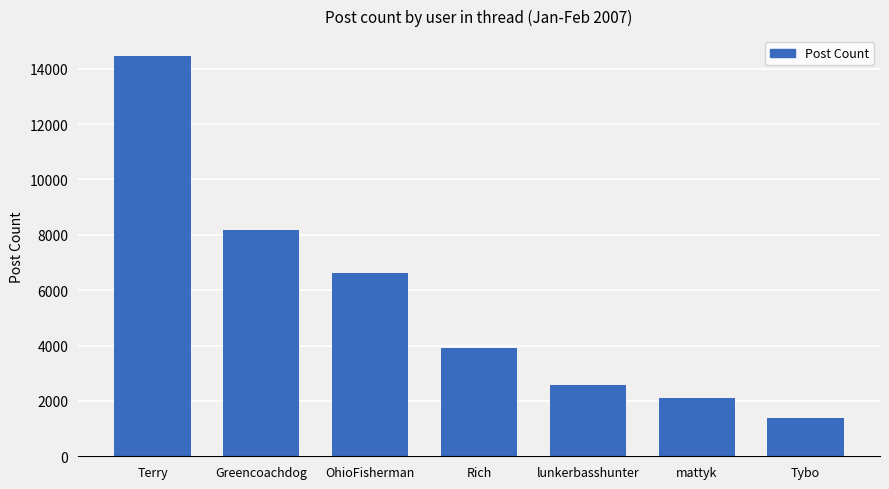

List the labels in order of value, largest first.

Terry, Greencoachdog, OhioFisherman, Rich, lunkerbasshunter, mattyk, Tybo